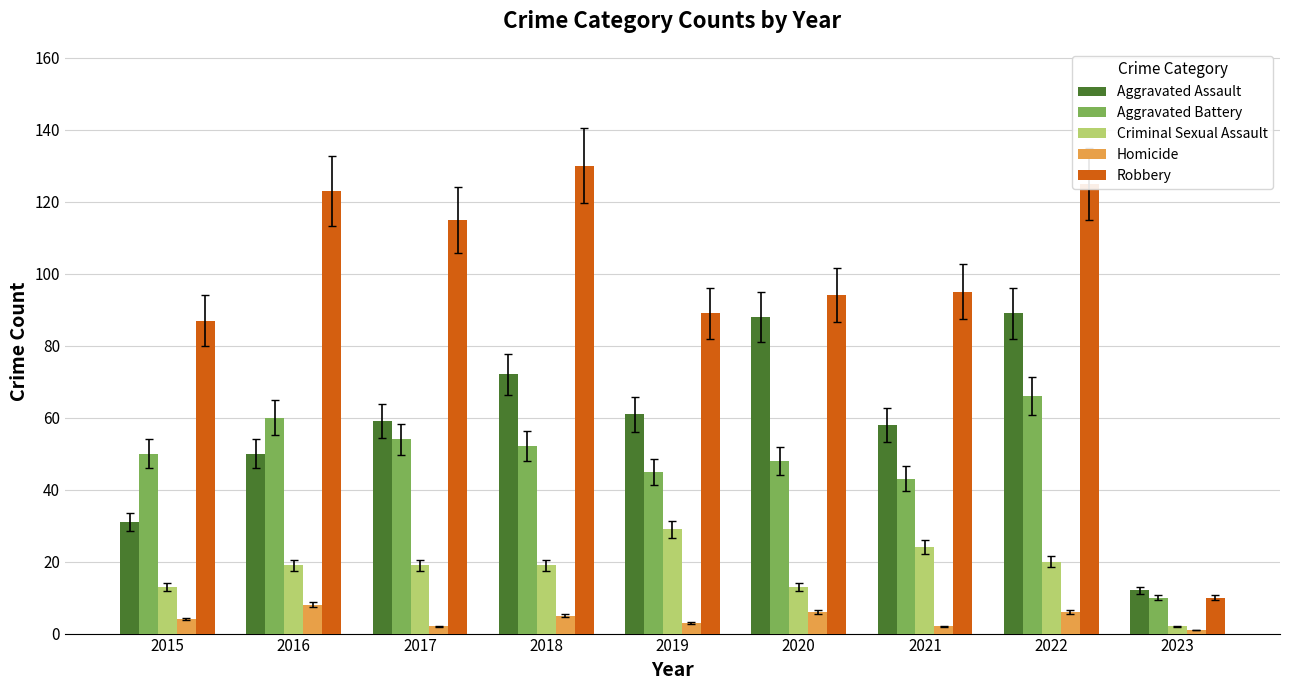

How many bars are there in each group?

5